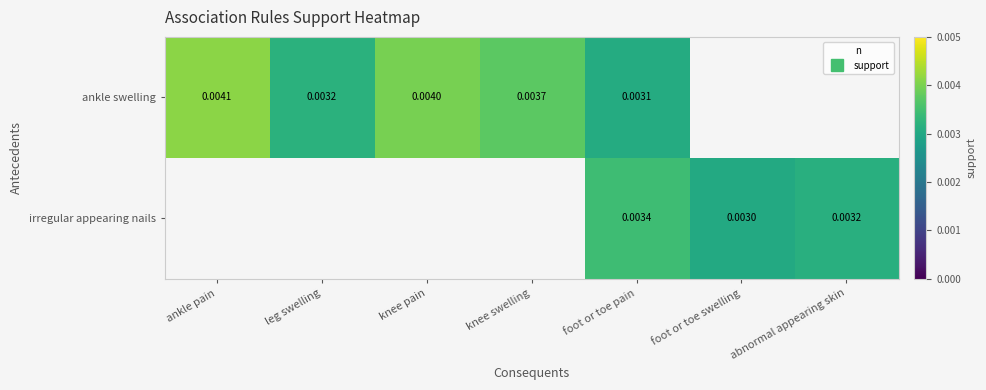

The value of irregular appearing nails at abnormal appearing skin is 0.0. True or false?

True